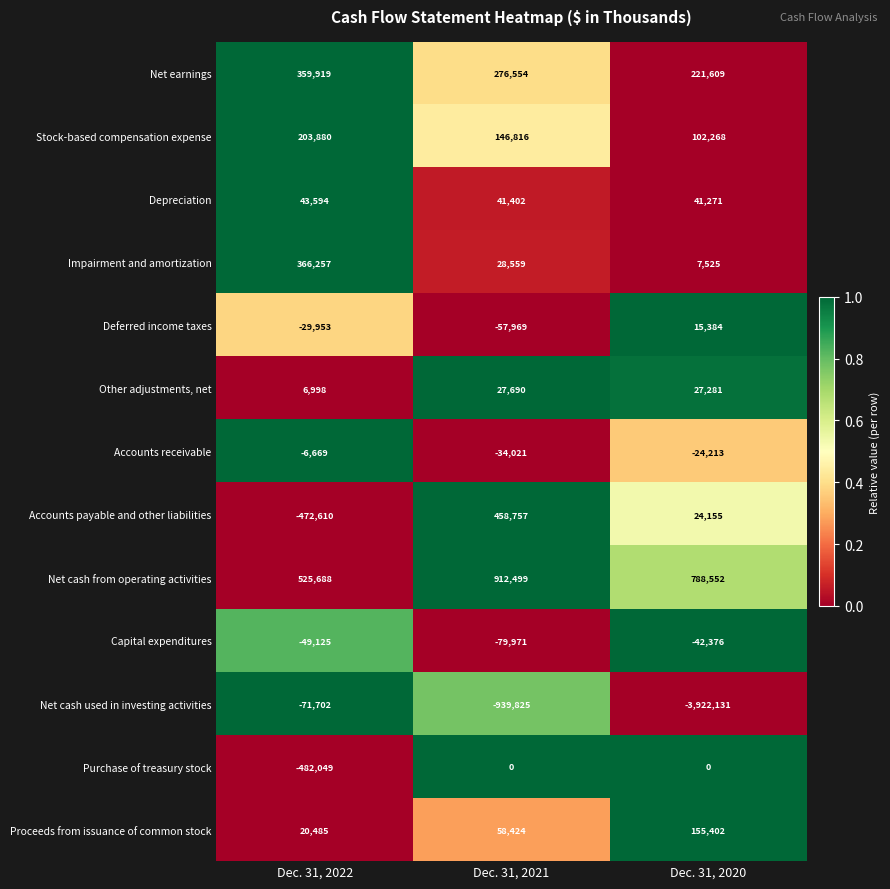

What is the spread (max minus min) of values at Dec. 31, 2021?

1852324